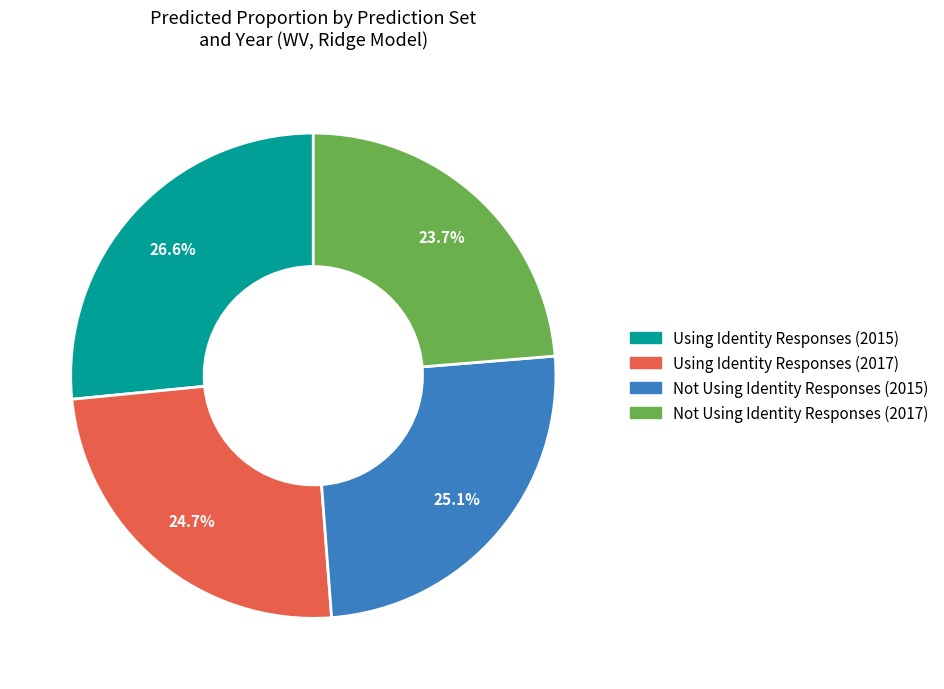

Count the number of slices in the pie.

4